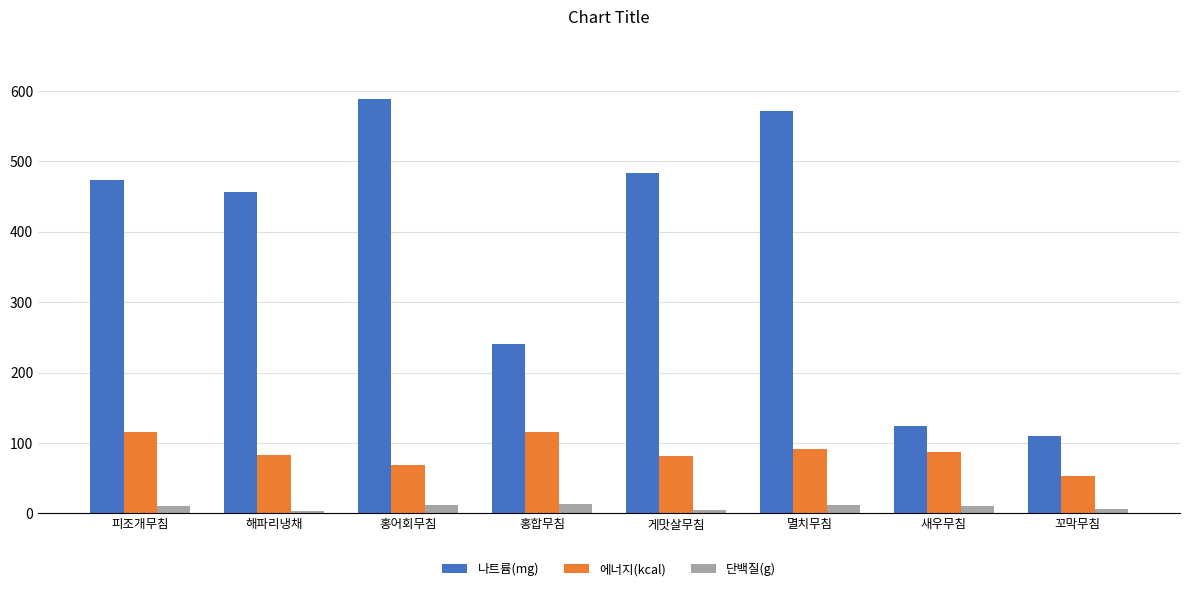

List the series in order of their overall mean, highest first.

나트륨(mg), 에너지(kcal), 단백질(g)